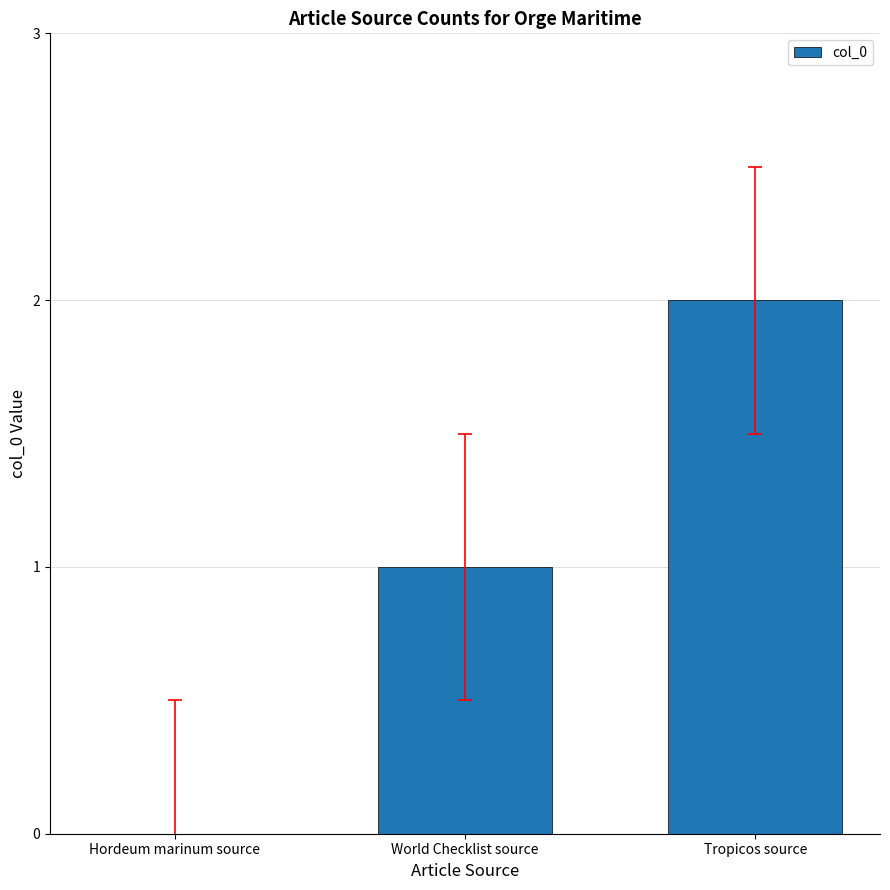

At which category does the chart reach its peak across all series?

Tropicos source